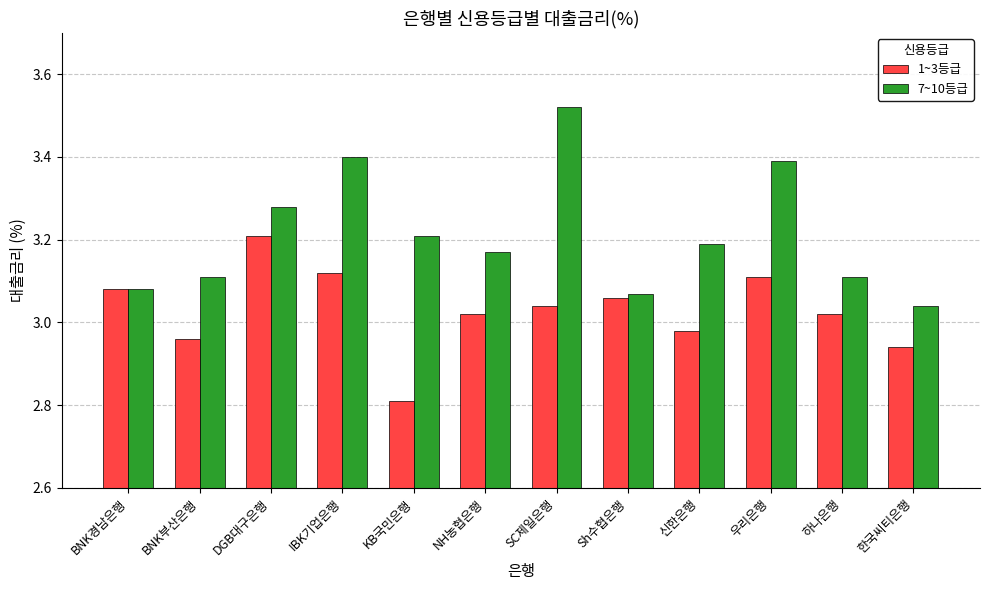

Are the bars horizontal?

No